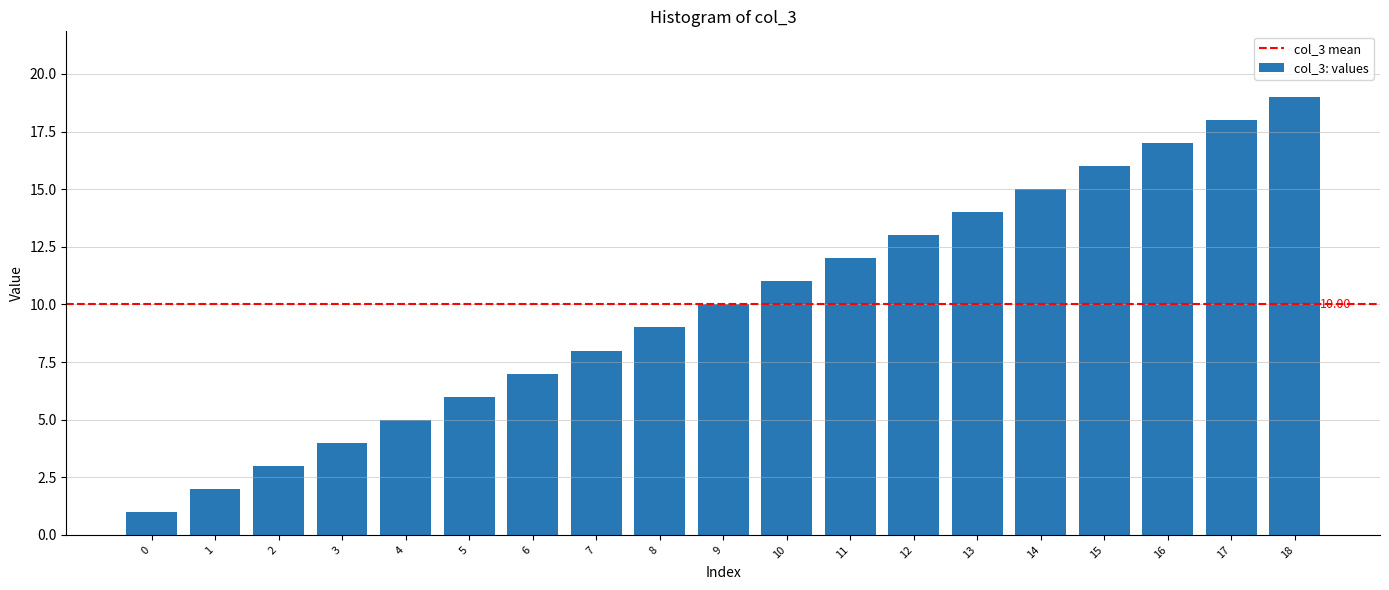

What is the sum of all values?

190